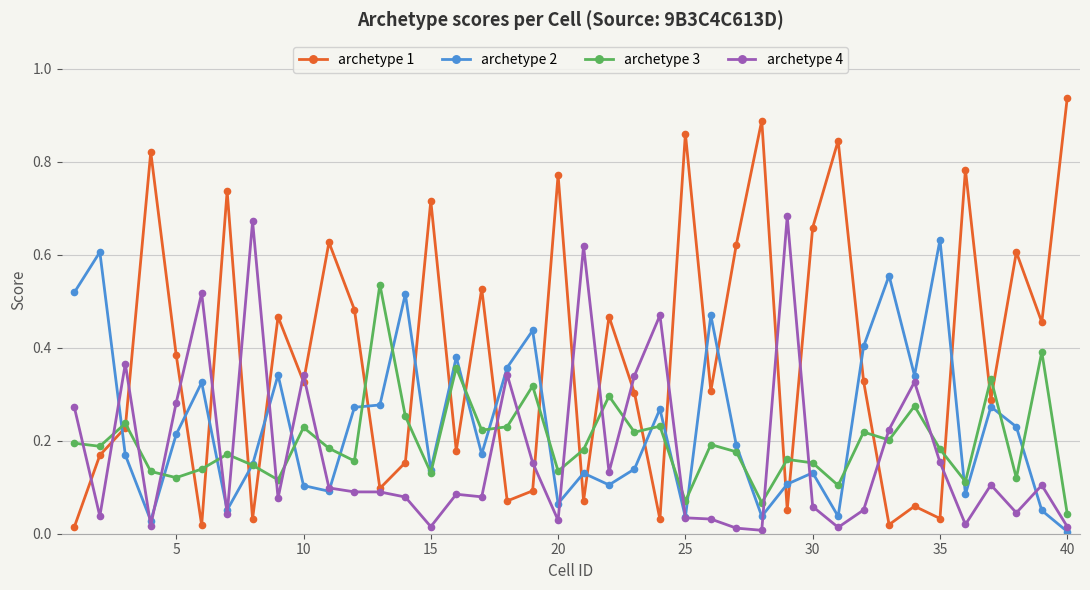

How many distinct data groups are displayed?

4